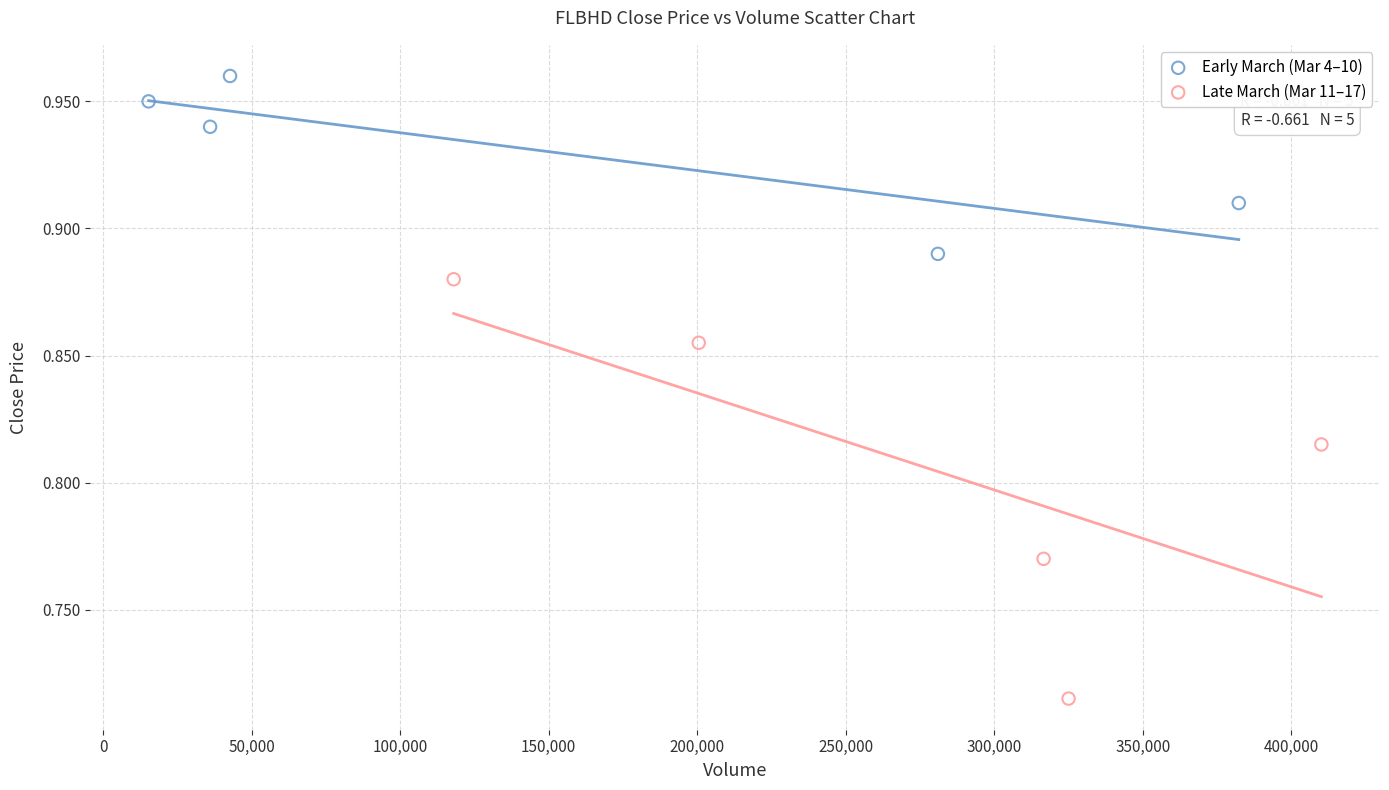

Which series has the largest Y range (max minus min)?

Late March (Mar 11–17)